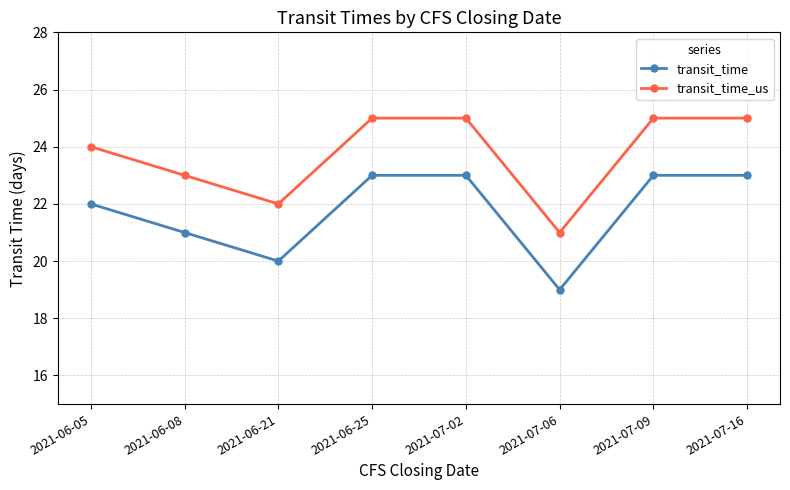

Reading left to right, what are all the values shown in this chart?

transit_time: 2021-06-05=22	2021-06-08=21	2021-06-21=20	2021-06-25=23	2021-07-02=23	2021-07-06=19	2021-07-09=23	2021-07-16=23
transit_time_us: 2021-06-05=24	2021-06-08=23	2021-06-21=22	2021-06-25=25	2021-07-02=25	2021-07-06=21	2021-07-09=25	2021-07-16=25